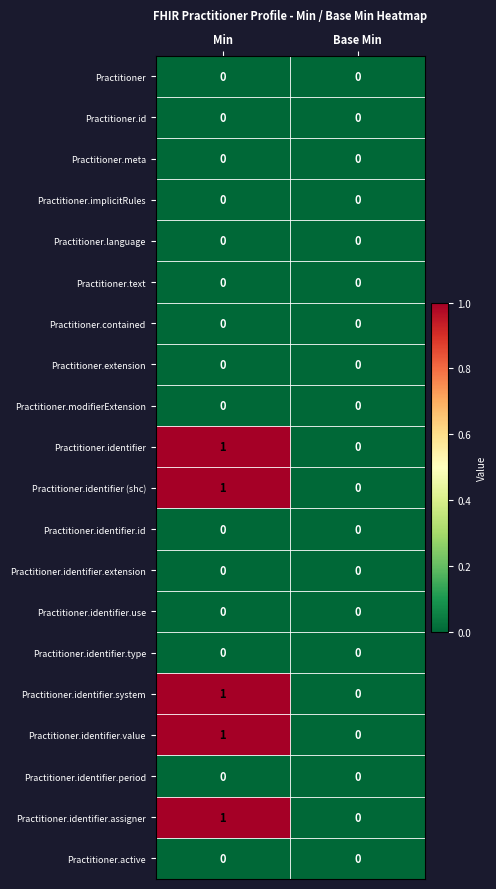

True or false: Practitioner.identifier.extension has a value of 0 at Min.

True